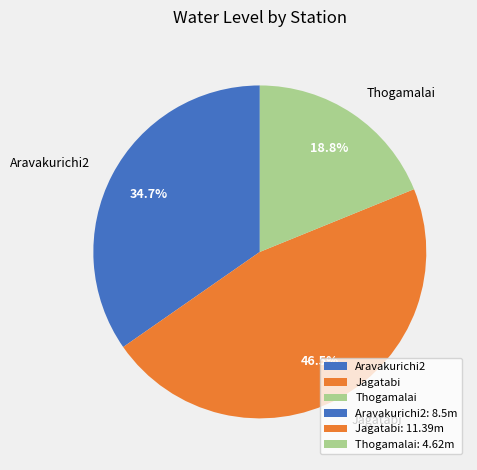

Is it true that Jagatabi is 57% of the pie?

False